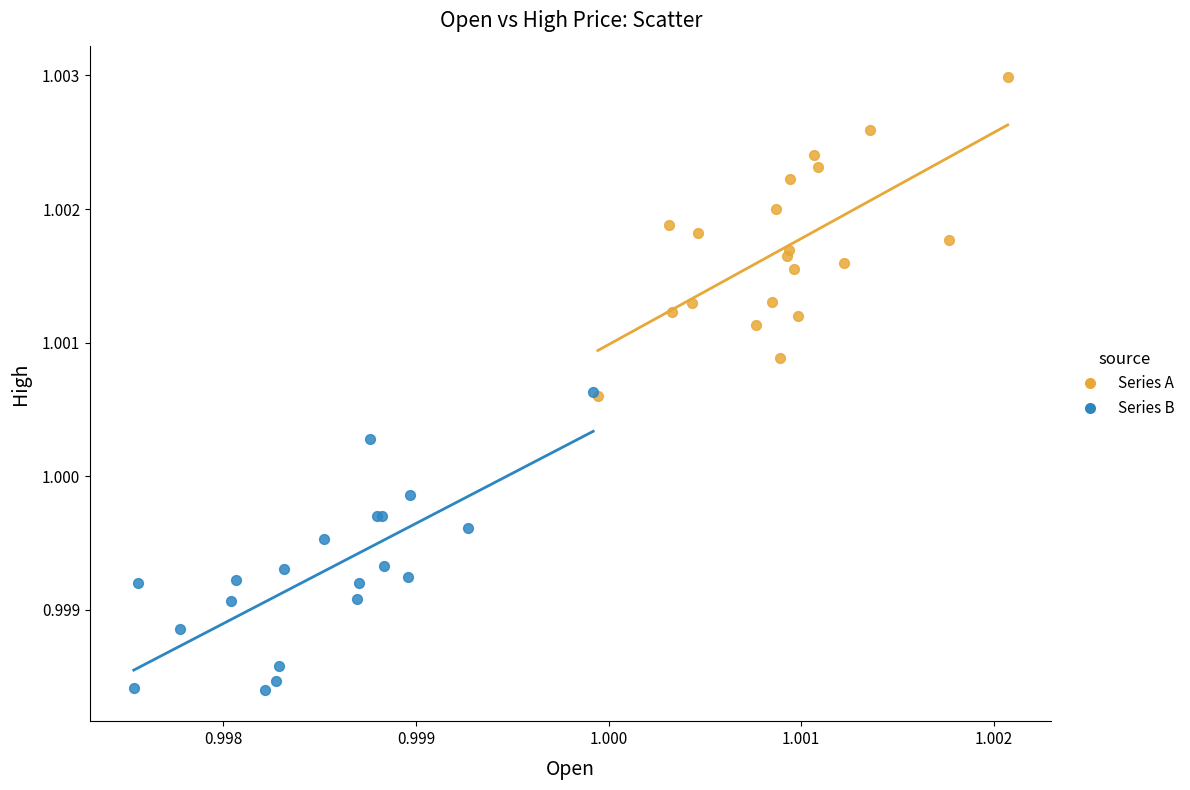

Which series contains the highest Y value?

Series A